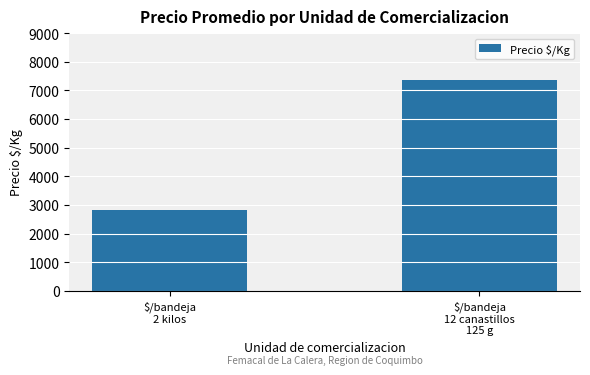

What is the average value?

5090